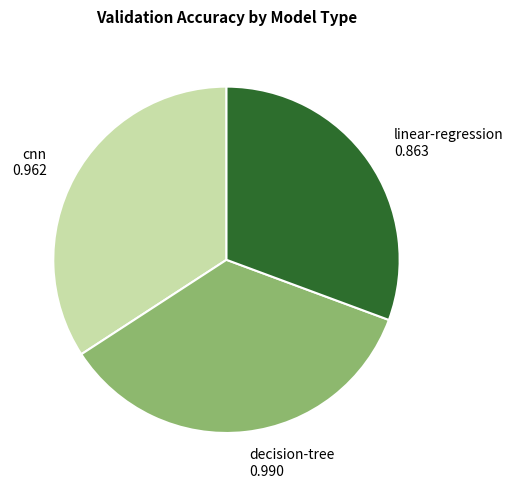

Between cnn 0.962 and linear-regression 0.863, which is larger?

cnn 0.962